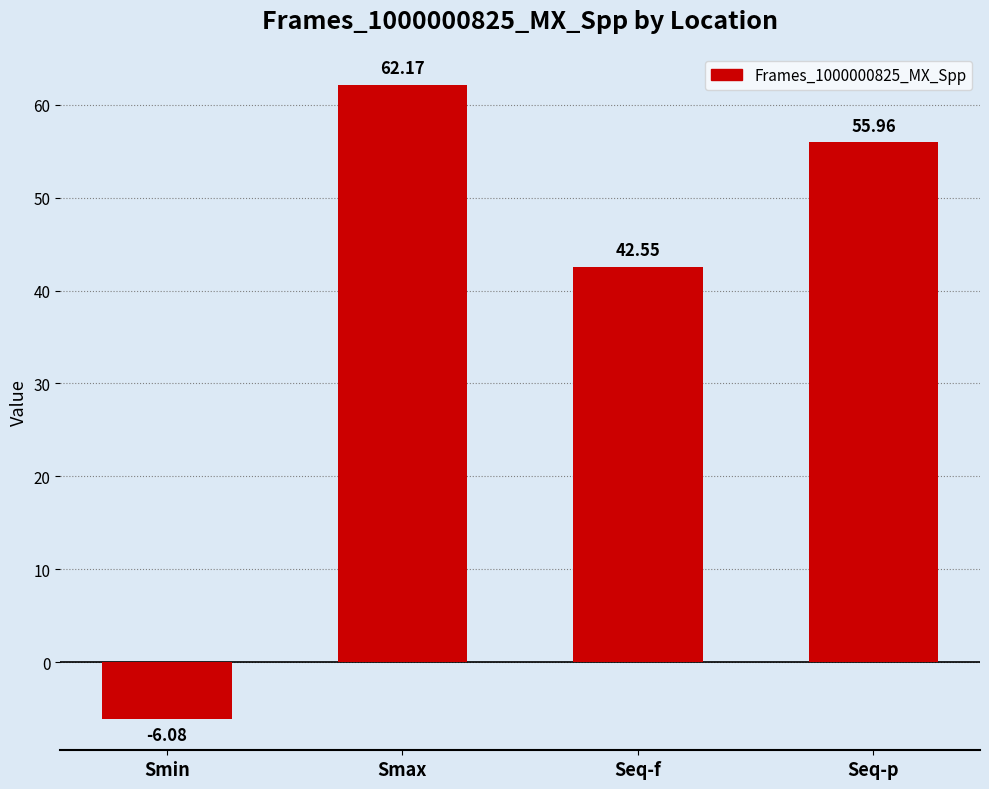

Rank the categories by value from lowest to highest.

Smin, Seq-f, Seq-p, Smax